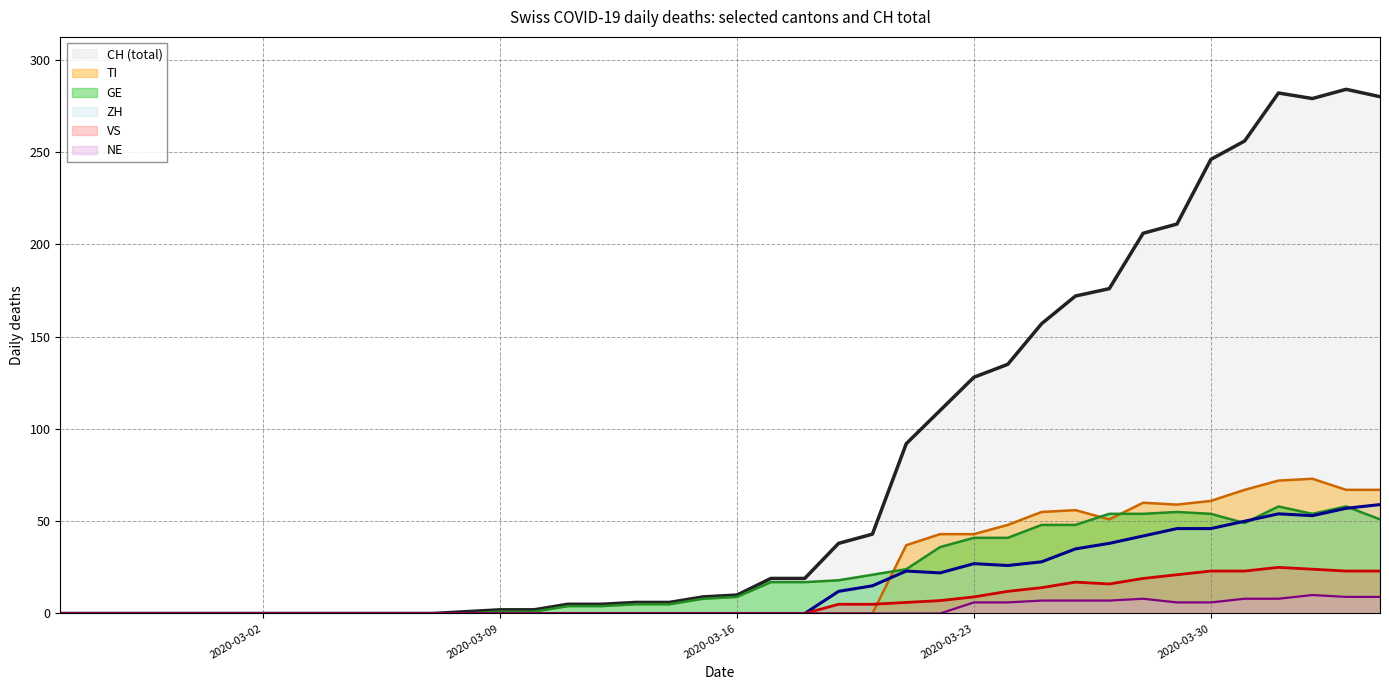

What is the total value across all series at 2020-03-19?

73